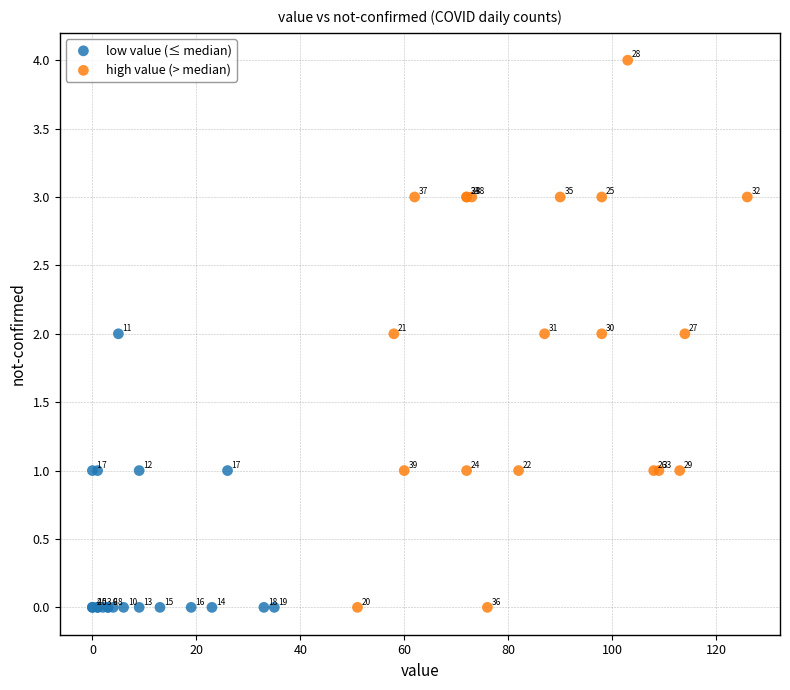

Which series has the largest Y range (max minus min)?

high value (> median)